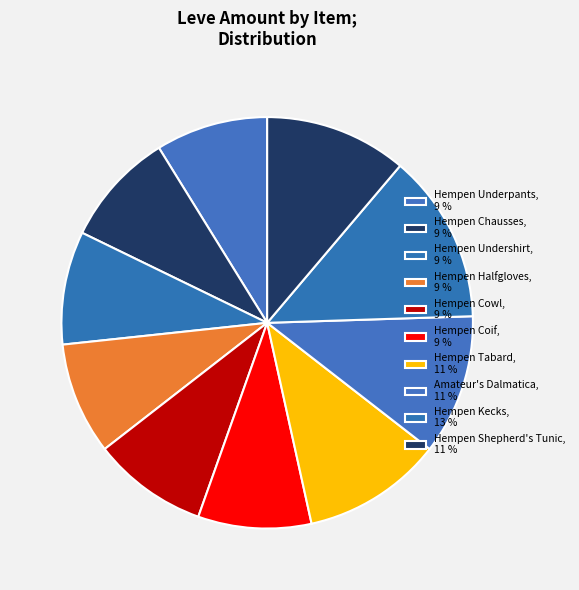

Count the number of slices in the pie.

10